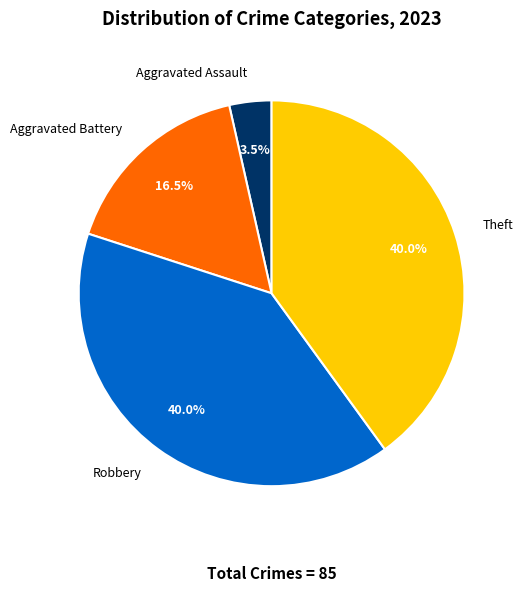

Do Robbery and Aggravated Battery together represent more than half of the pie?

Yes